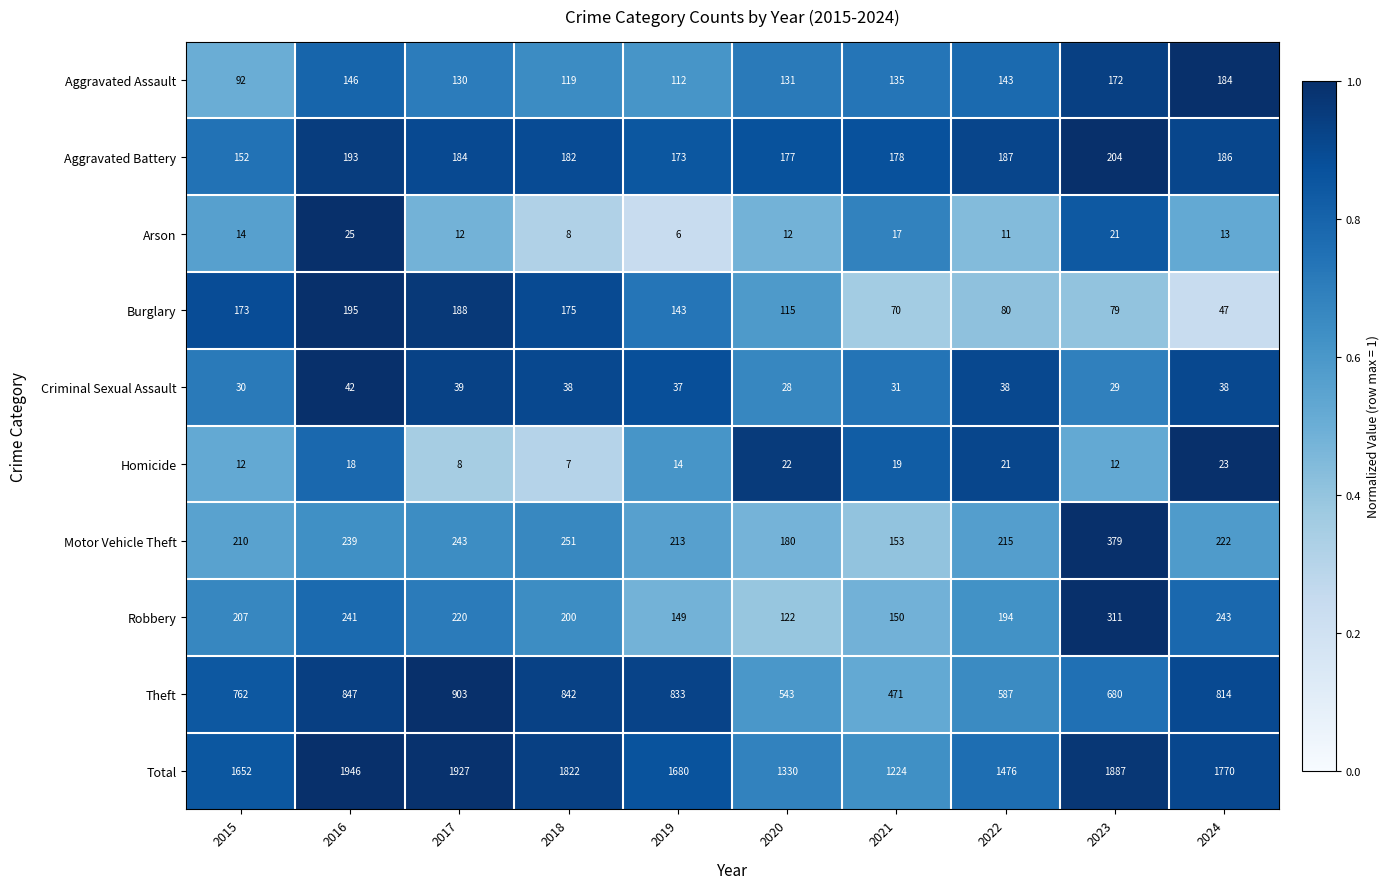

What is the spread (max minus min) of values at 2017?

1919